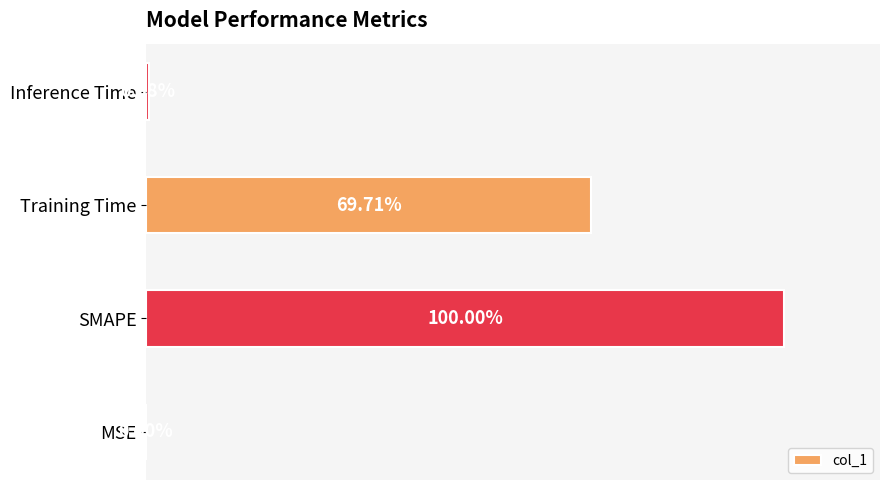

At which category does the chart reach its peak across all series?

SMAPE